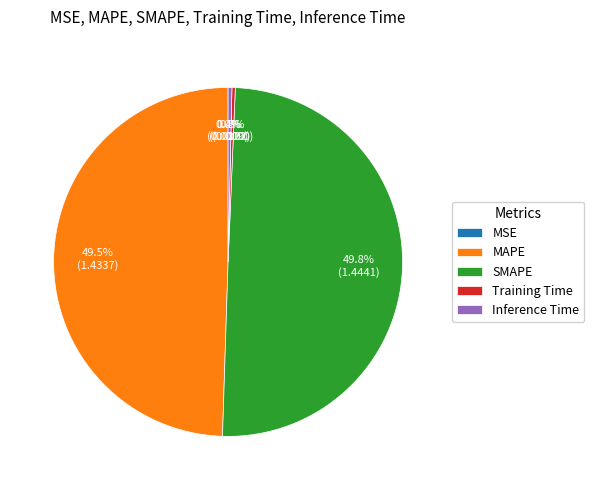

Is MAPE the majority of the pie?

No